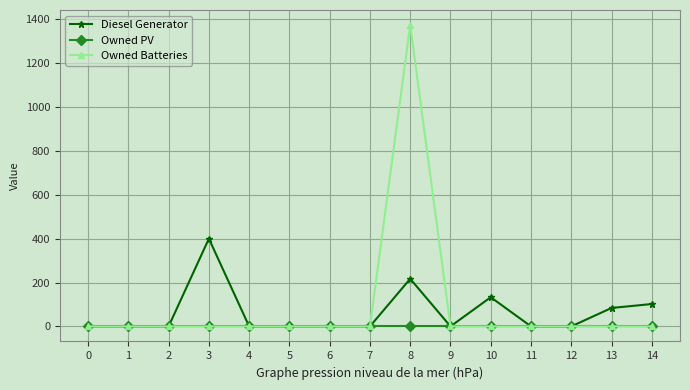

What is the maximum value shown in the chart?

1374